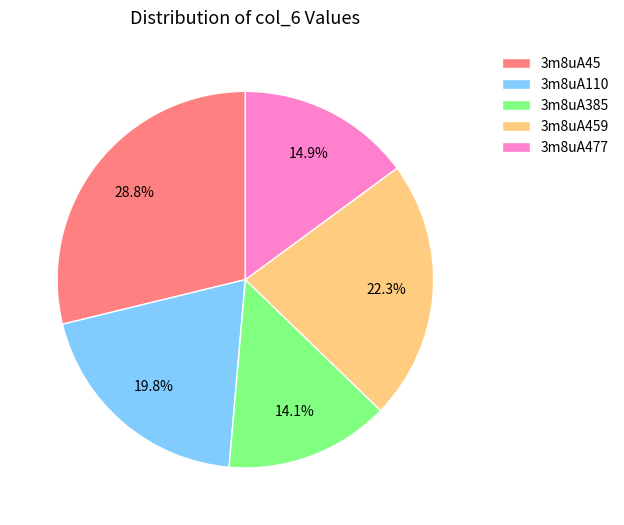

What is the largest slice in the pie chart?

3m8uA45